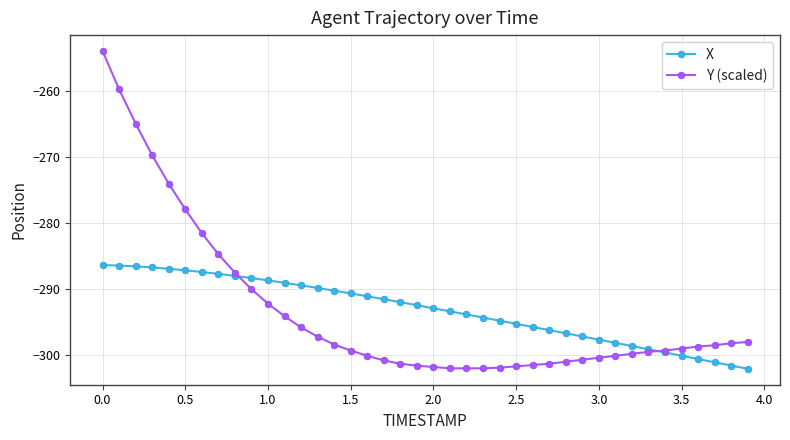

Which series has the largest range (max minus min)?

Y (scaled)